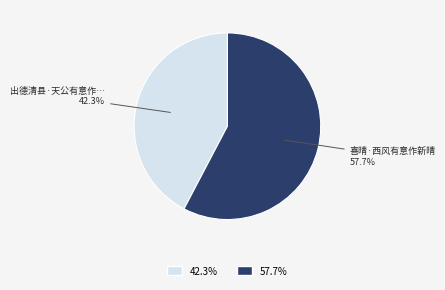

Does any single category account for the majority?

Yes